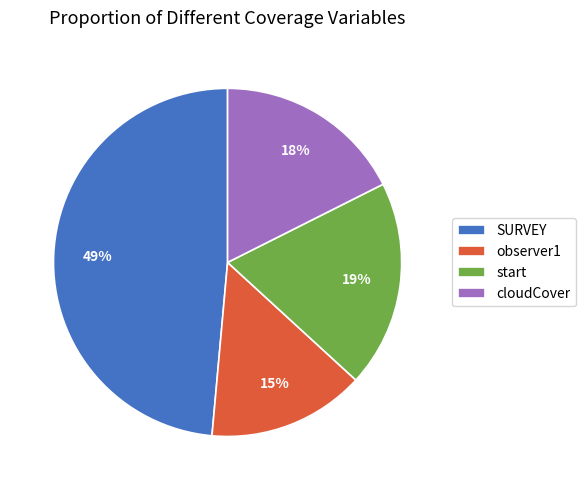

Do cloudCover and observer1 together represent more than half of the pie?

No